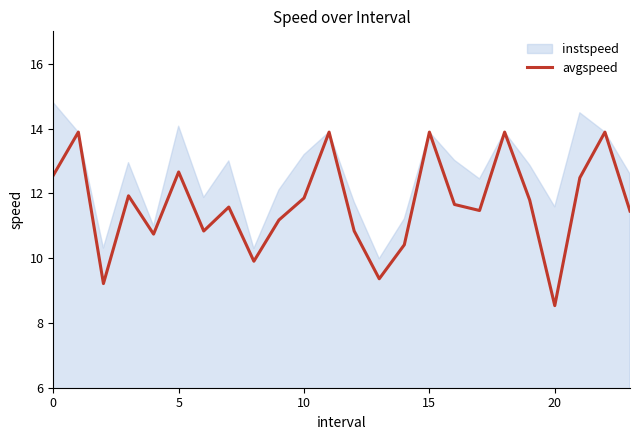

What is the difference between the values at 22 and 17?

2.4